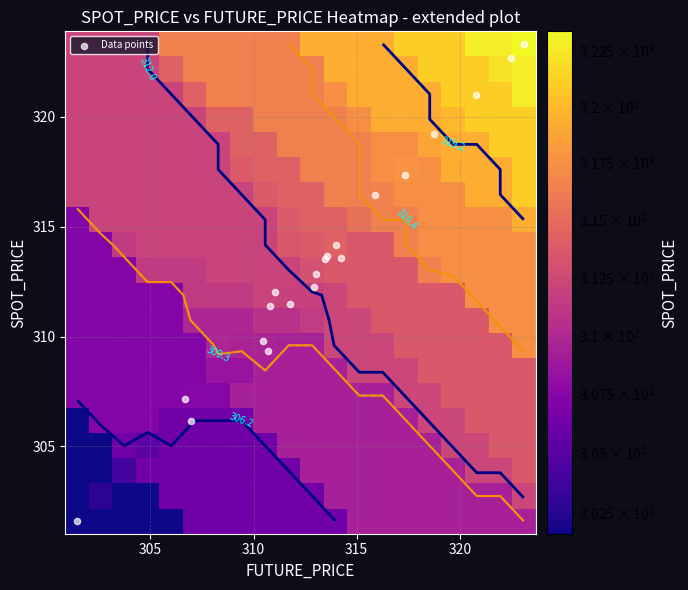

At how many categories does at least one series exceed 304?

20